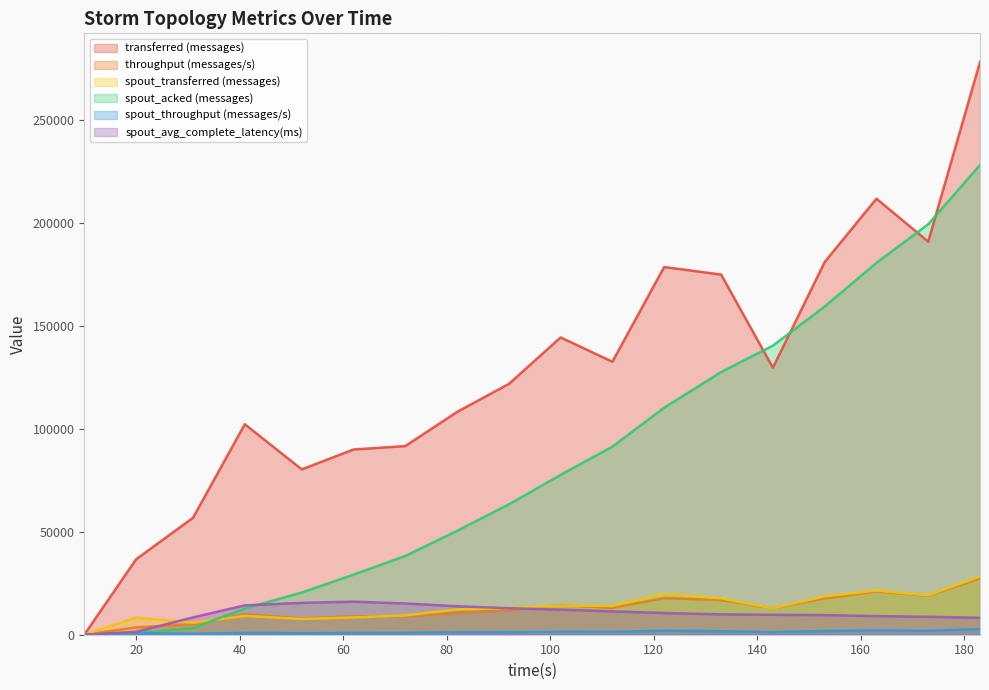

Reading left to right, transcribe all the data shown in this chart.

transferred (messages): 0.0	36600.0	56760.0	102180.0	80260.0	89920.0	91580.0	108160.0	121740.0	144320.0	132520.0	178500.0	174840.0	129620.0	180920.0	211680.0	190820.0	278040.0
throughput (messages/s): 0.0	3581.0	5005.0	9905.0	7919.0	8894.0	8988.0	10665.0	11904.0	14385.0	13027.0	17793.0	16850.0	12827.0	17662.0	21008.0	18960.0	27349.0
spout_transferred (messages): 0.0	8320.0	5820.0	9140.0	7640.0	8380.0	9360.0	12280.0	12980.0	14120.0	14000.0	19900.0	17660.0	12780.0	18660.0	21440.0	19120.0	28300.0
spout_acked (messages): 0.0	800.0	3300.0	12740.0	20480.0	29160.0	38220.0	50420.0	63280.0	77600.0	91300.0	110200.0	127500.0	140340.0	159300.0	180520.0	199260.0	228020.0
spout_throughput (messages/s): 0.0	814.0	513.0	886.0	753.0	828.0	918.0	1210.0	1269.0	1407.0	1376.0	1983.0	1702.0	1264.0	1821.0	2127.0	1899.0	2783.0
spout_avg_complete_latency(ms): 0.0	1410.6	8403.3	14254.5	15463.5	16045.3	15174.2	13824.2	12864.7	12174.9	11343.4	10527.2	9899.7	9678.0	9527.4	9037.5	8705.9	8205.1